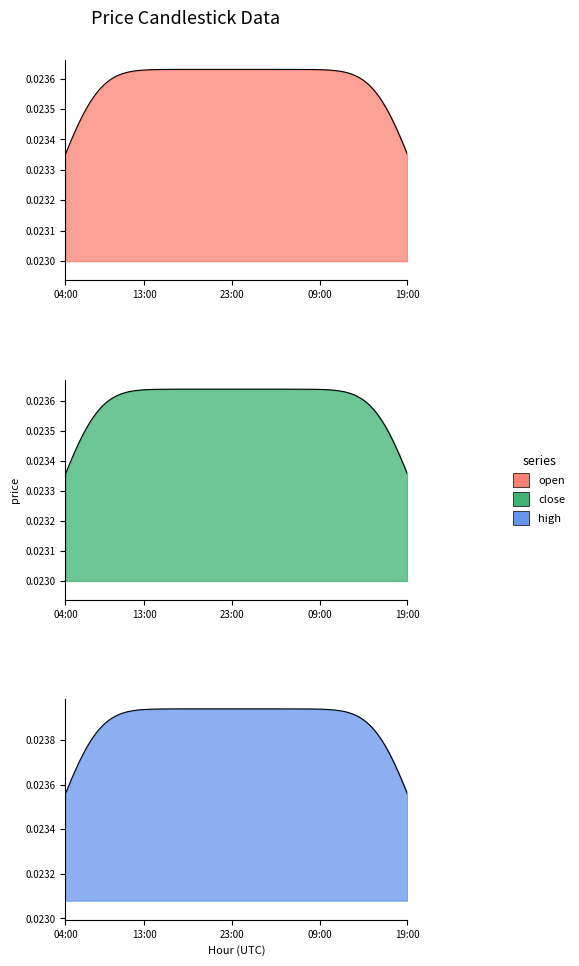

What is the total value across all series at 23?

0.1